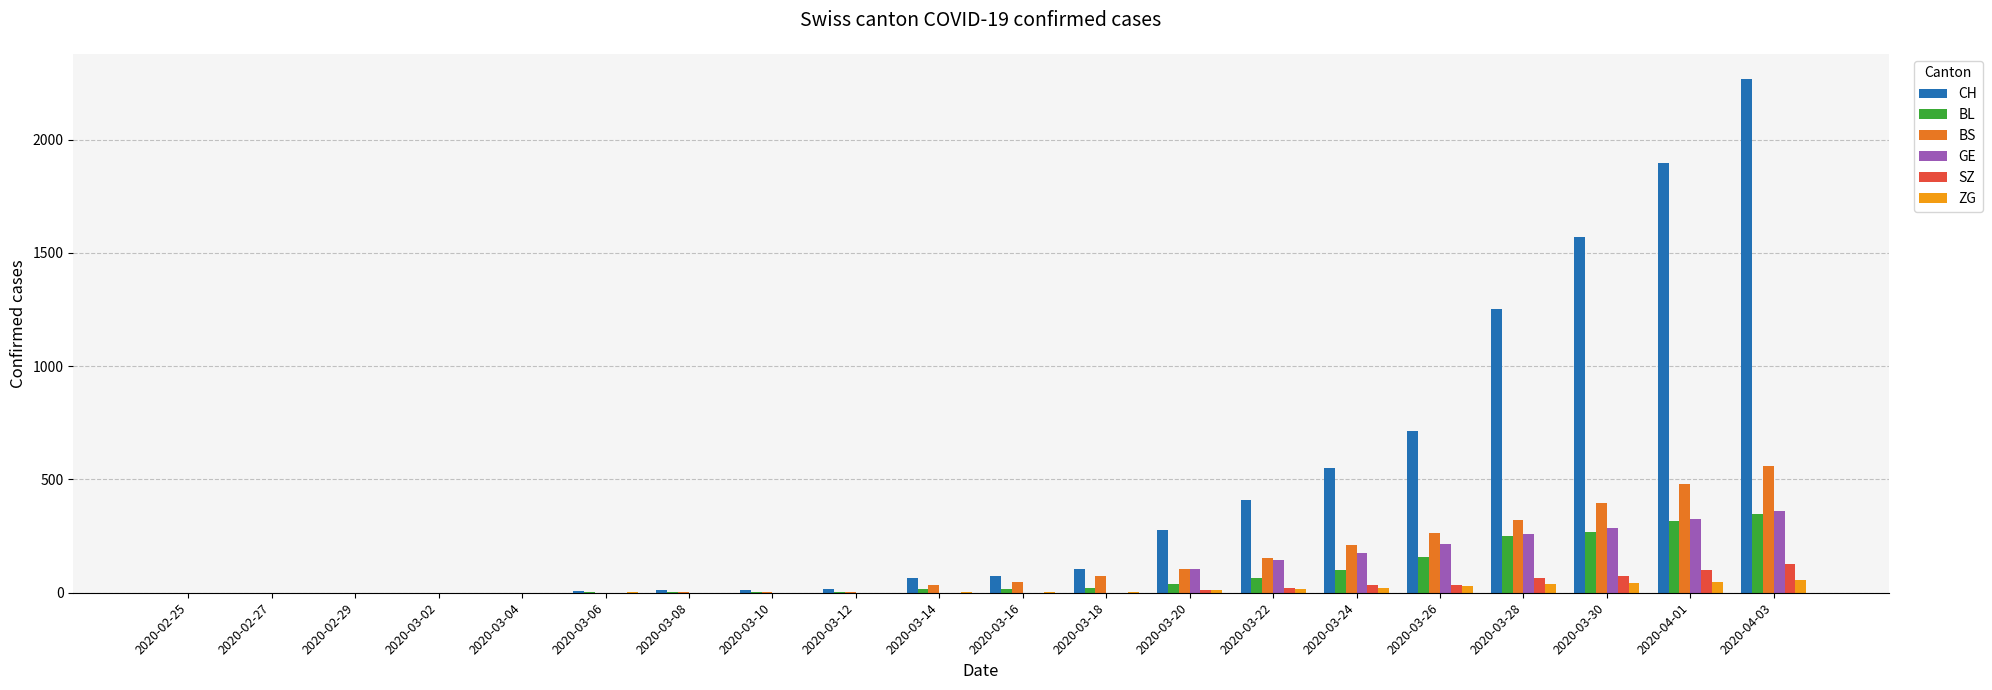

Which series has the largest total across all categories?

CH